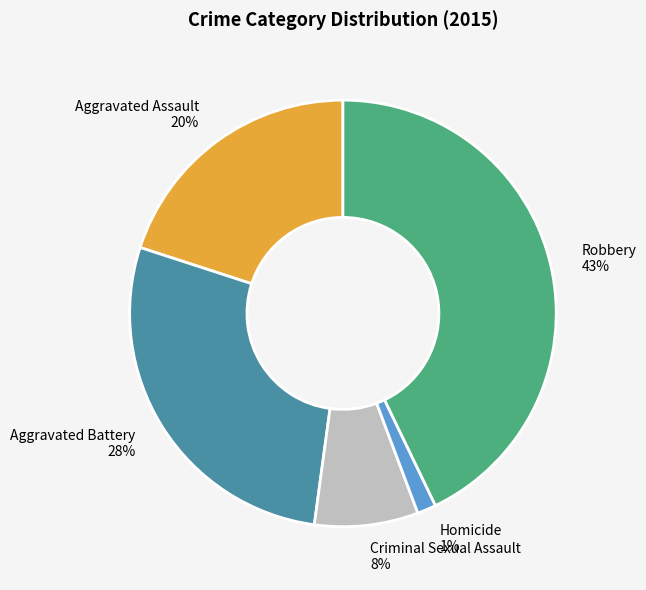

To the nearest percent, what portion does Robbery represent?

43%